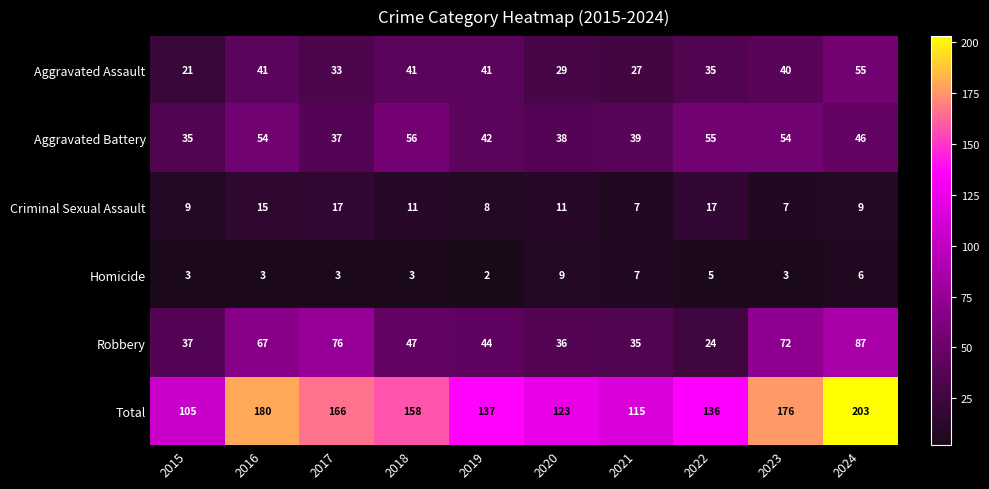

What is the difference between the second highest and second lowest values in the Total series?

65